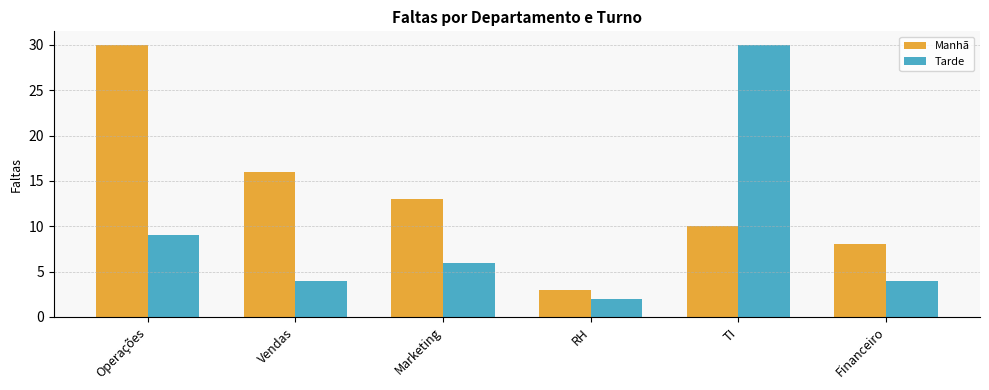

Does the chart contain stacked bars?

No